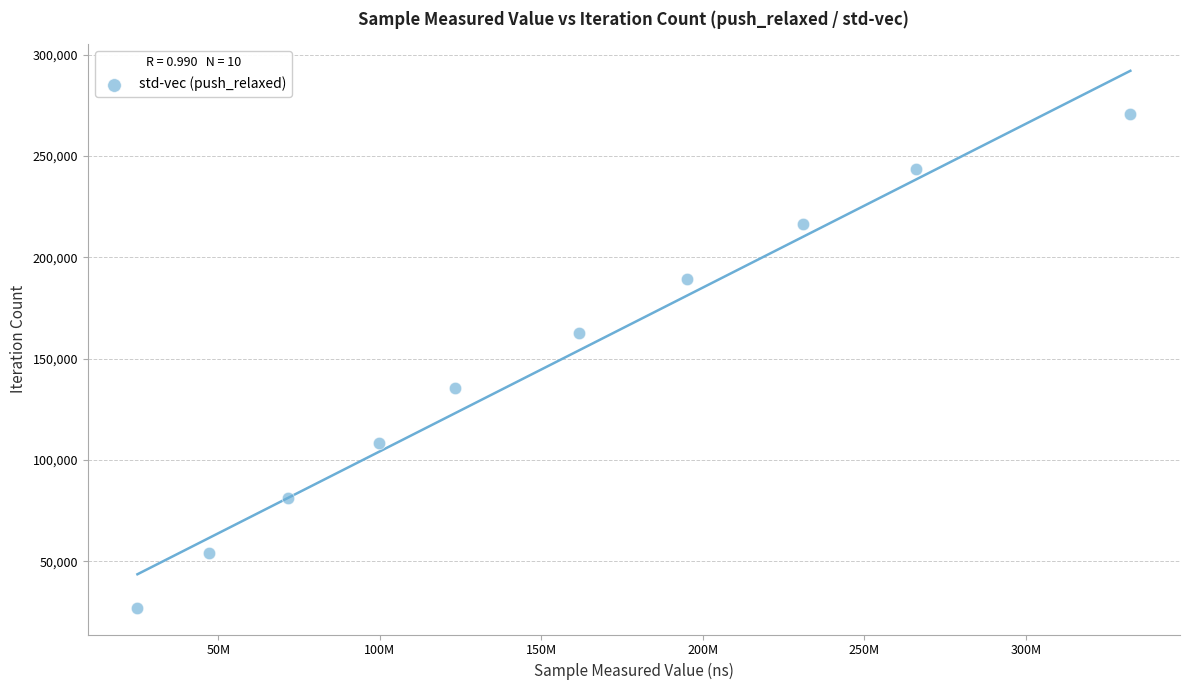

What is the range of Y values (max minus min)?

243639